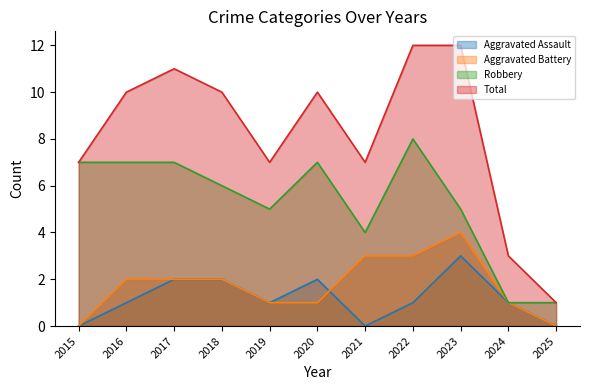

True or false: Aggravated Battery and Aggravated Assault intersect in this chart.

True